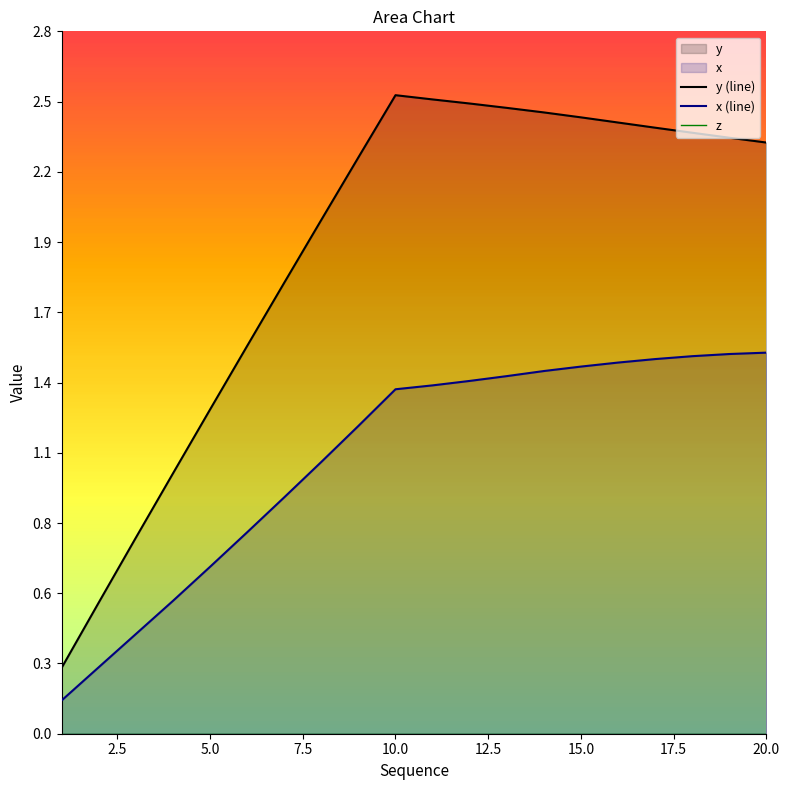

What is the sum of all y (line) values?

38.2